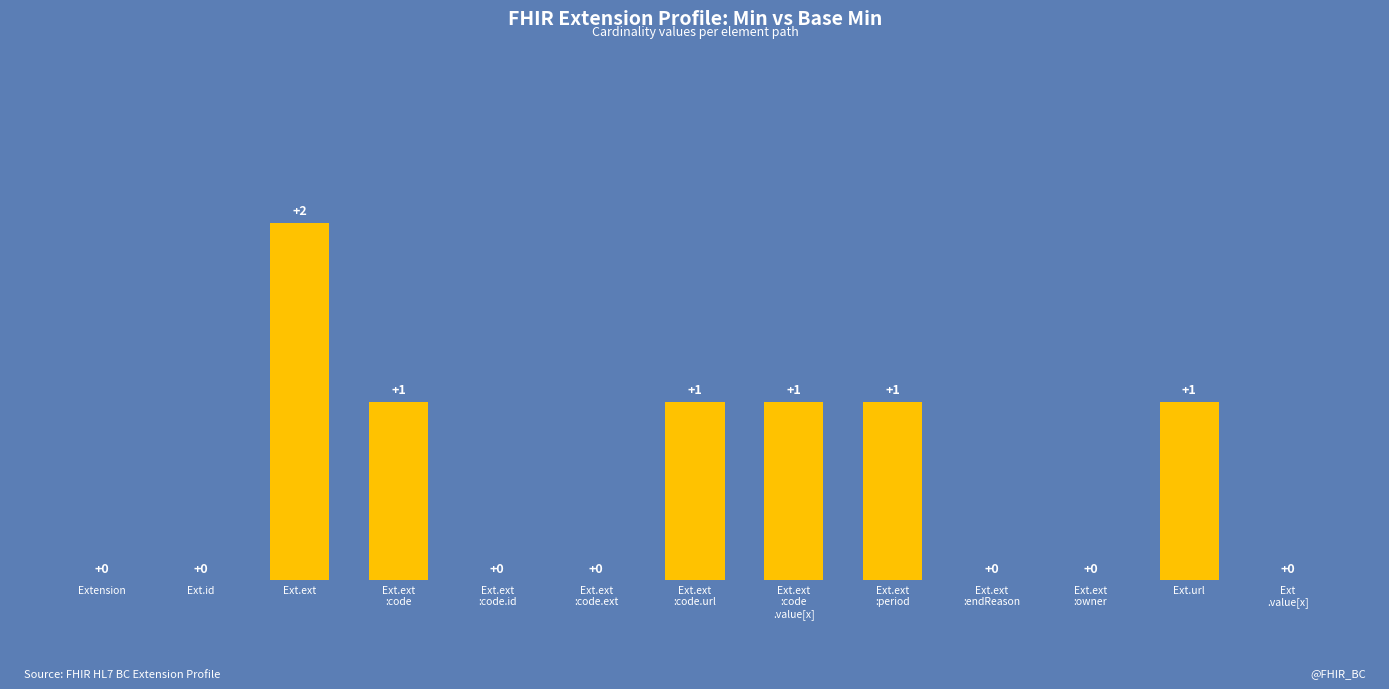

At which category does the chart reach its peak across all series?

Ext.ext